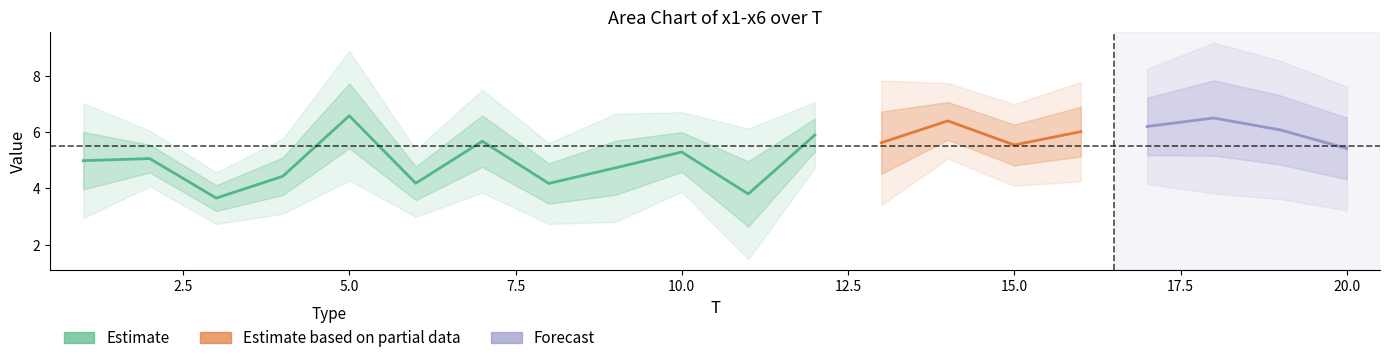

True or false: x1 has a value of 2.3 at 14.

False